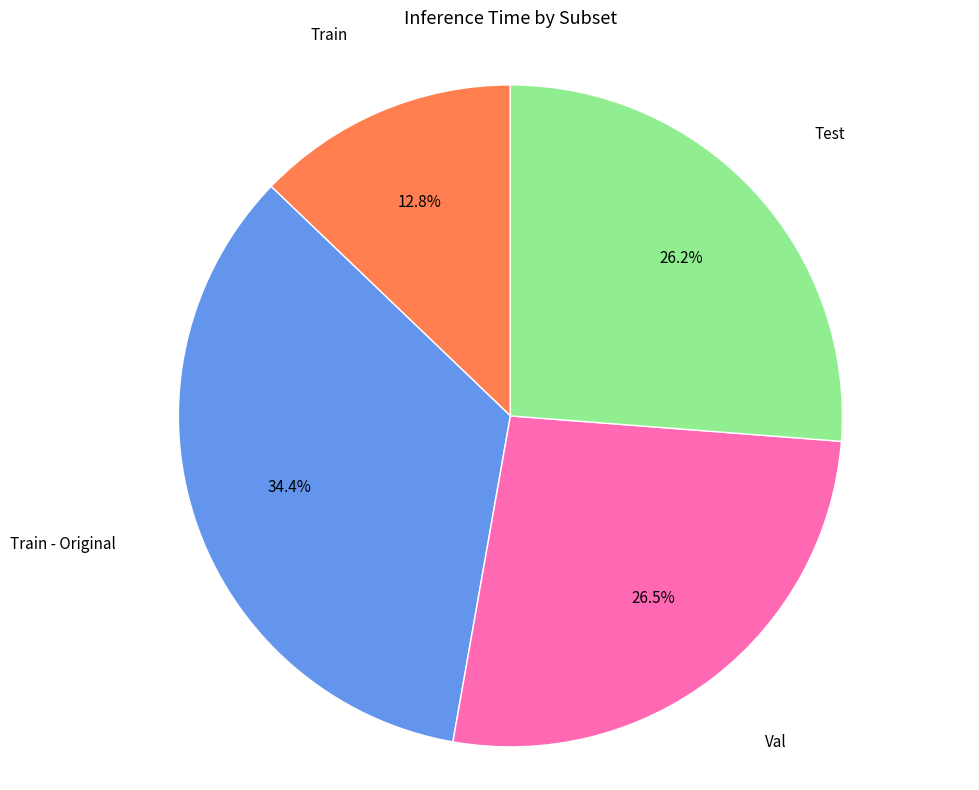

What is the largest slice in the pie chart?

Train - Original